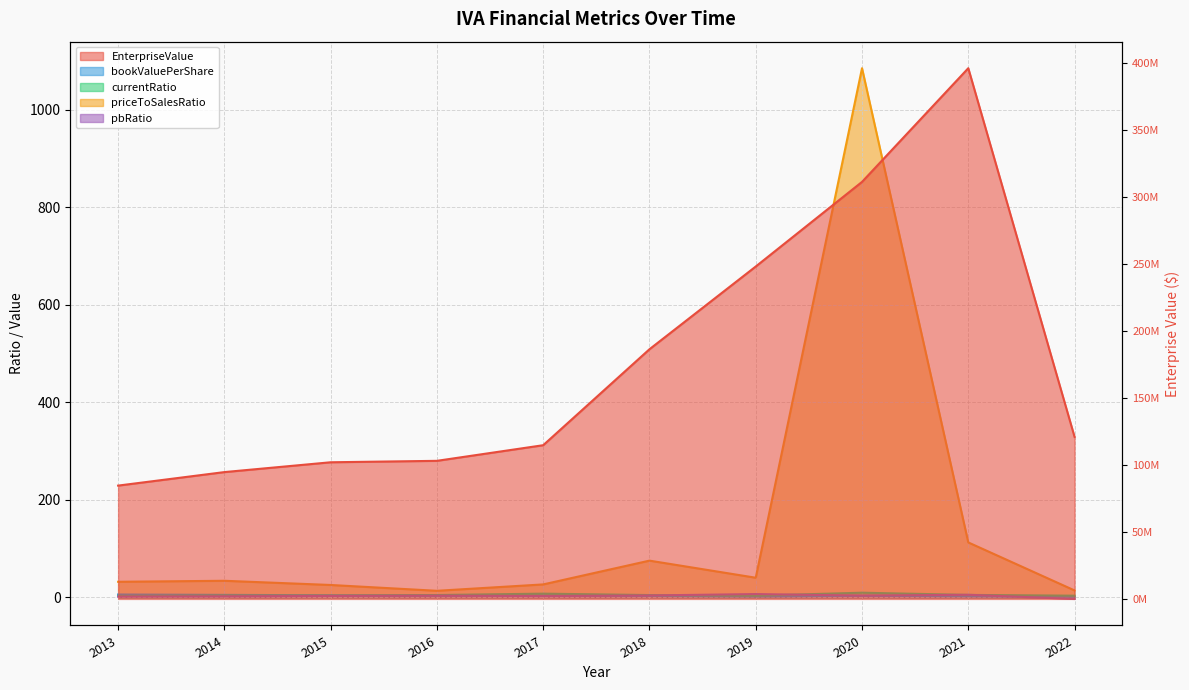

Which series has the widest spread of values?

EnterpriseValue